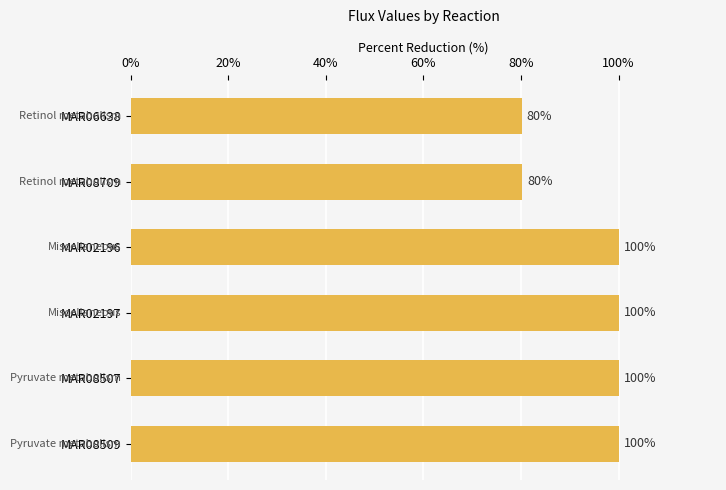

What position from the bottom is MAR08507?

2